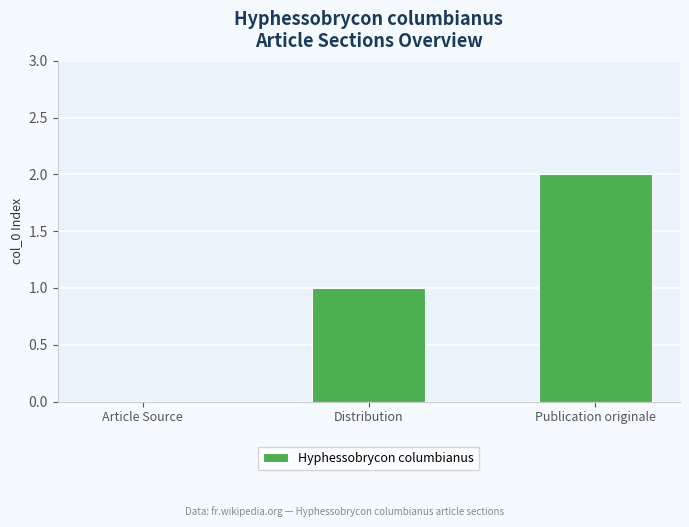

Reading left to right, extract all data points from this chart.

0	1	2